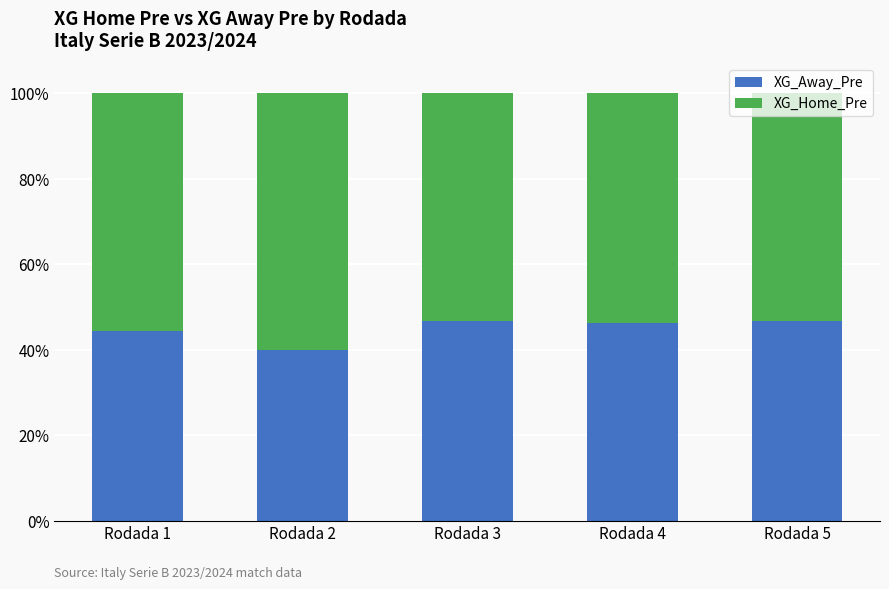

What is the total value across all series at Rodada 2?

100.0